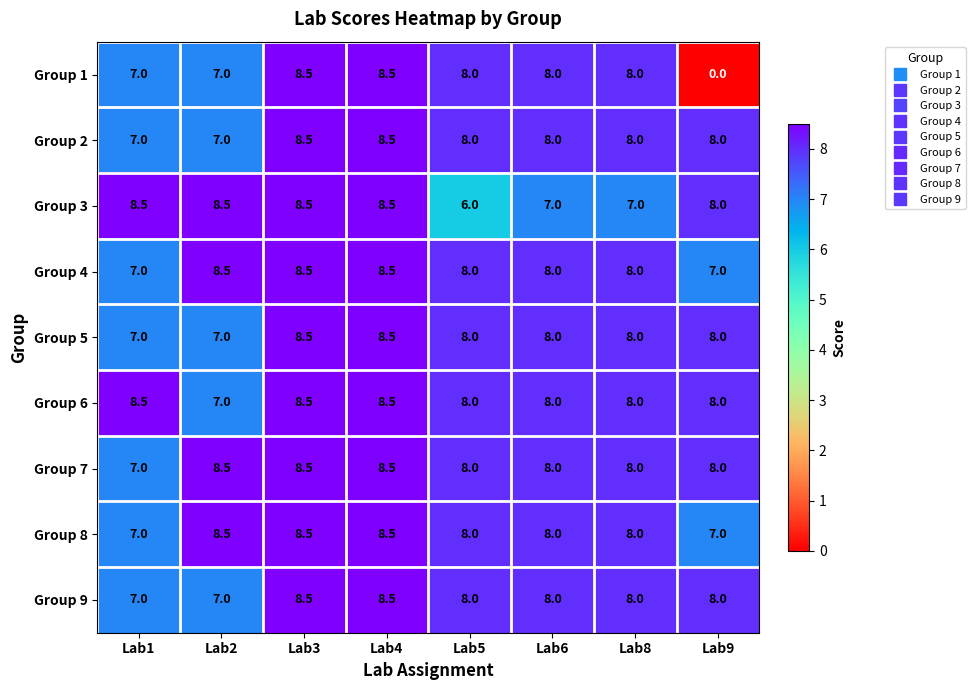

How many data points does each series have?

8